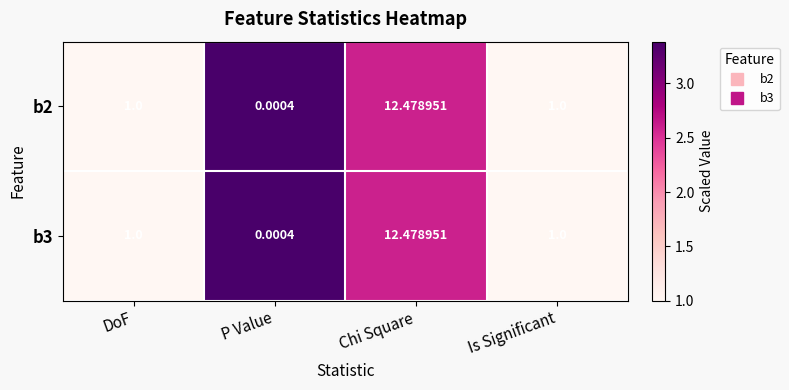

Which label corresponds to the smallest value in the chart?

P Value